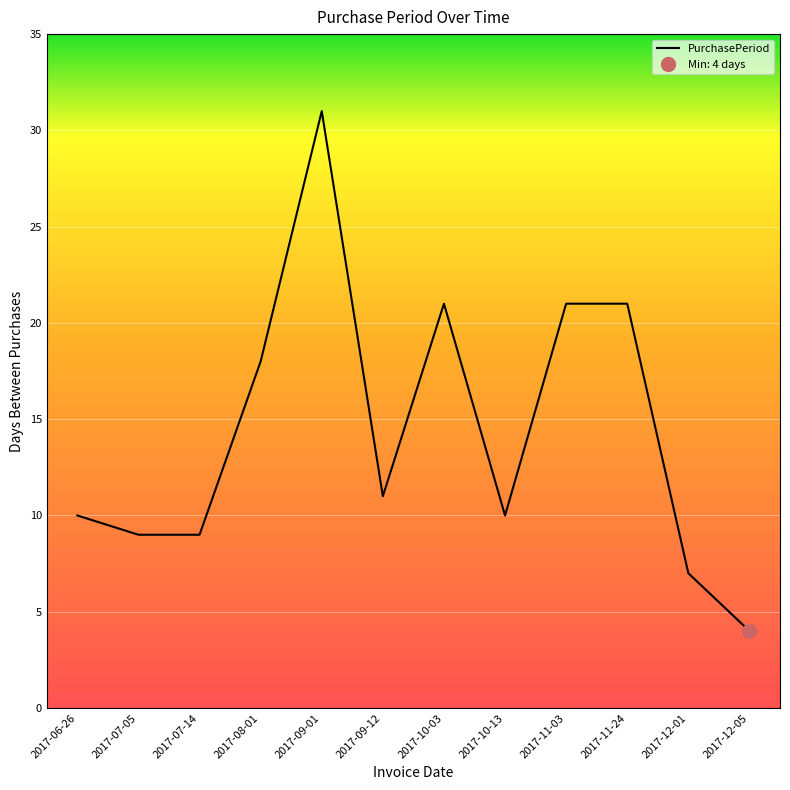

The value at 2017-12-01 is 7. True or false?

True